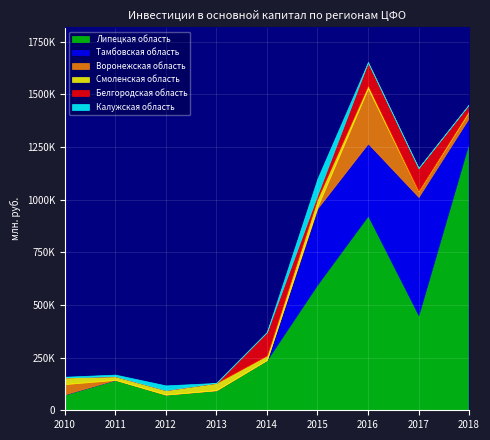

What are all the series names shown in the legend?

Липецкая область, Тамбовская область, Воронежская область, Смоленская область, Белгородская область, Калужская область